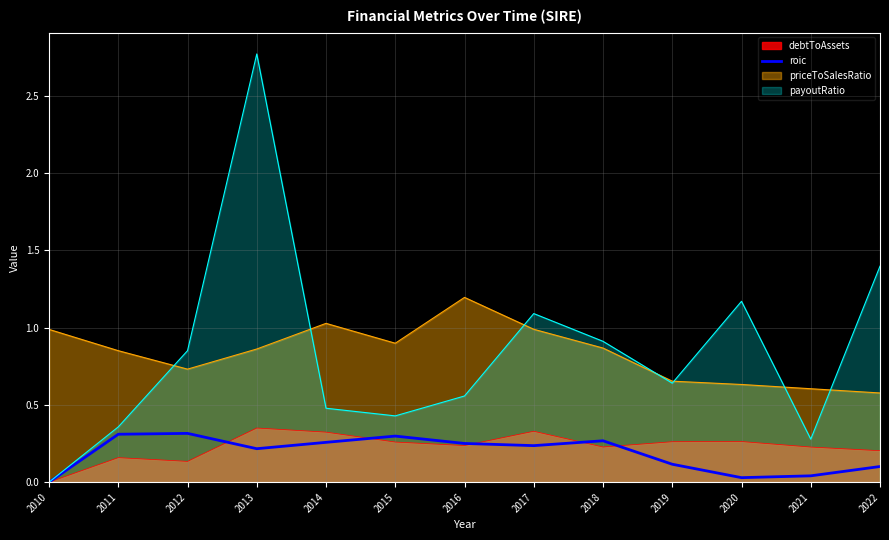

What is the difference between the highest and lowest values at 2010?

1.0